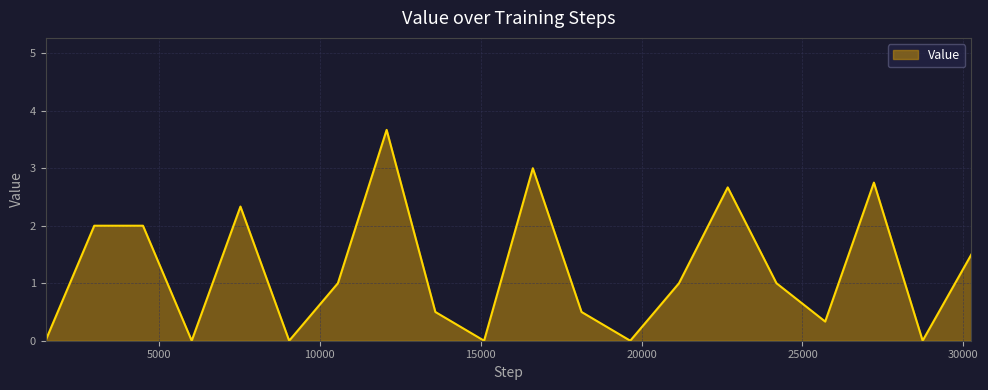

What is the greatest value displayed?

3.7